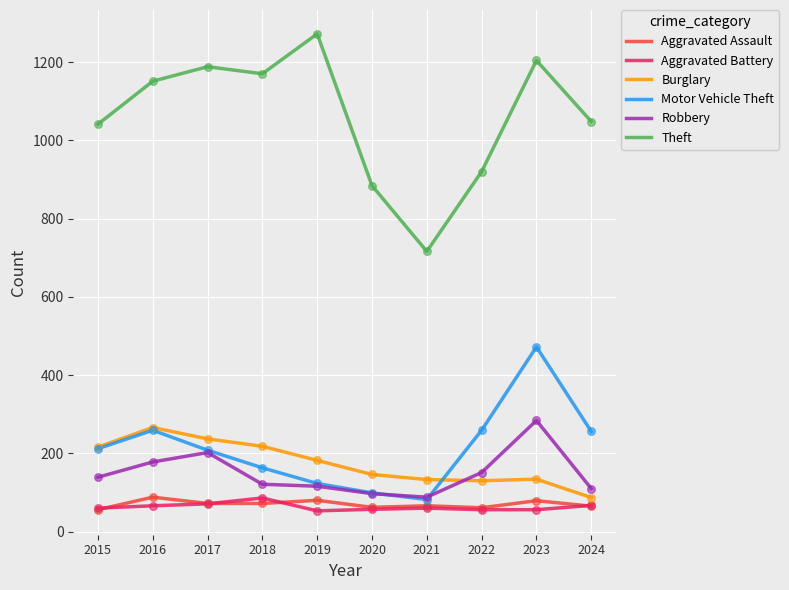

Which series has the widest spread of values?

Theft